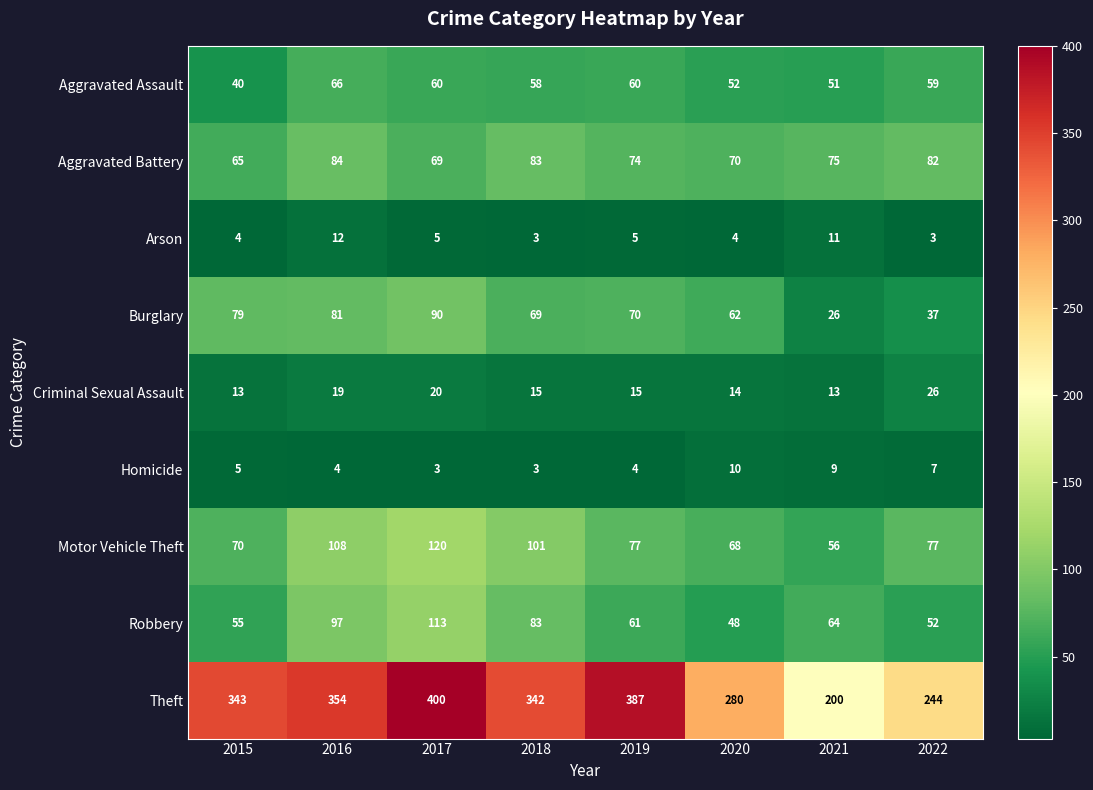

How many data points does each series have?

8